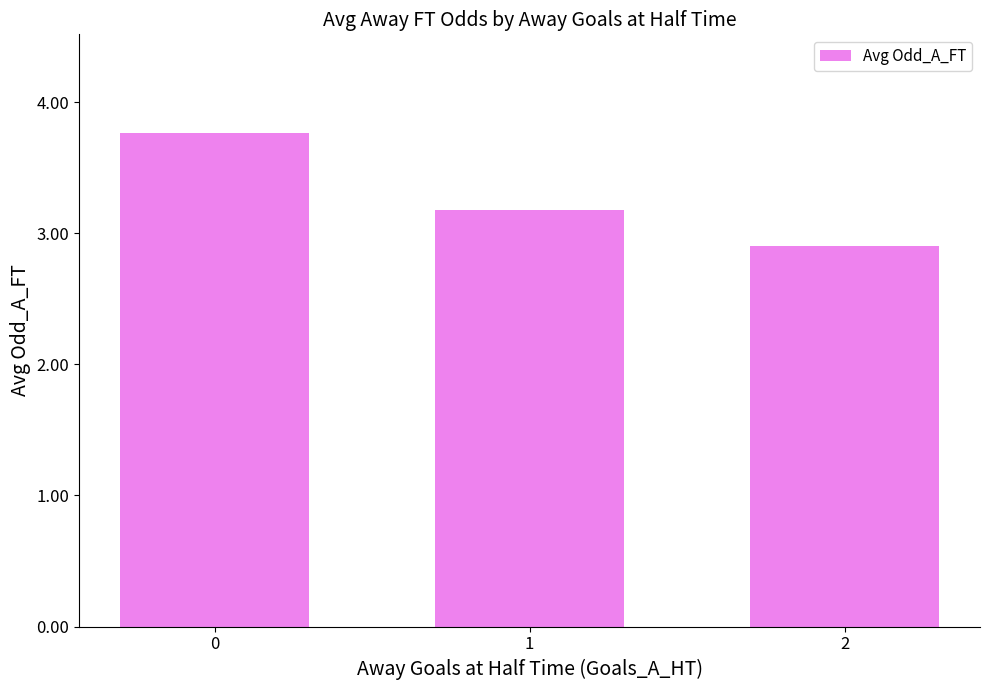

Count the number of values greater than 3.

2